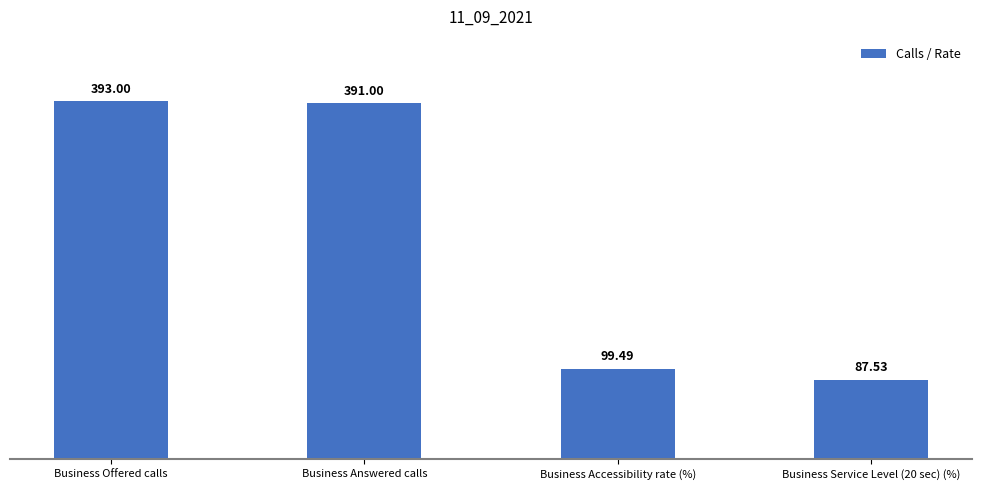

How many data points are less than 391?

2